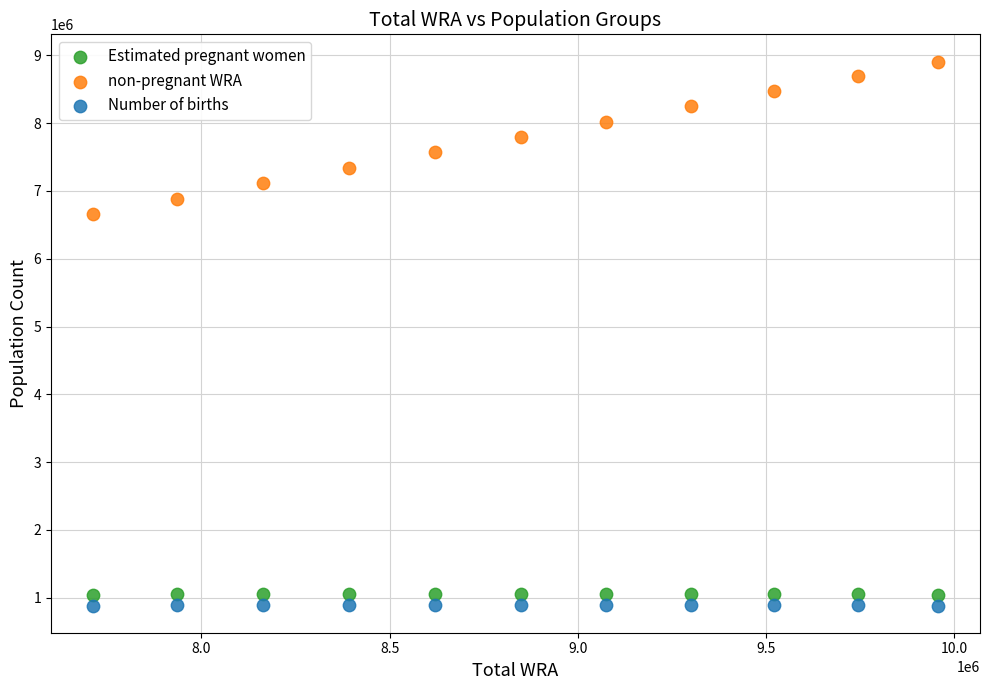

Which series contains the highest Y value?

non-pregnant WRA